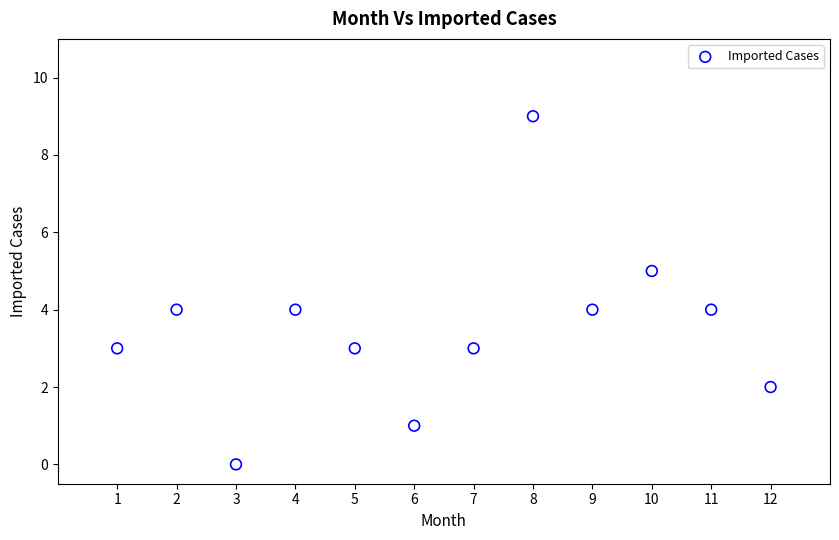

What is the range of Y values (max minus min)?

9